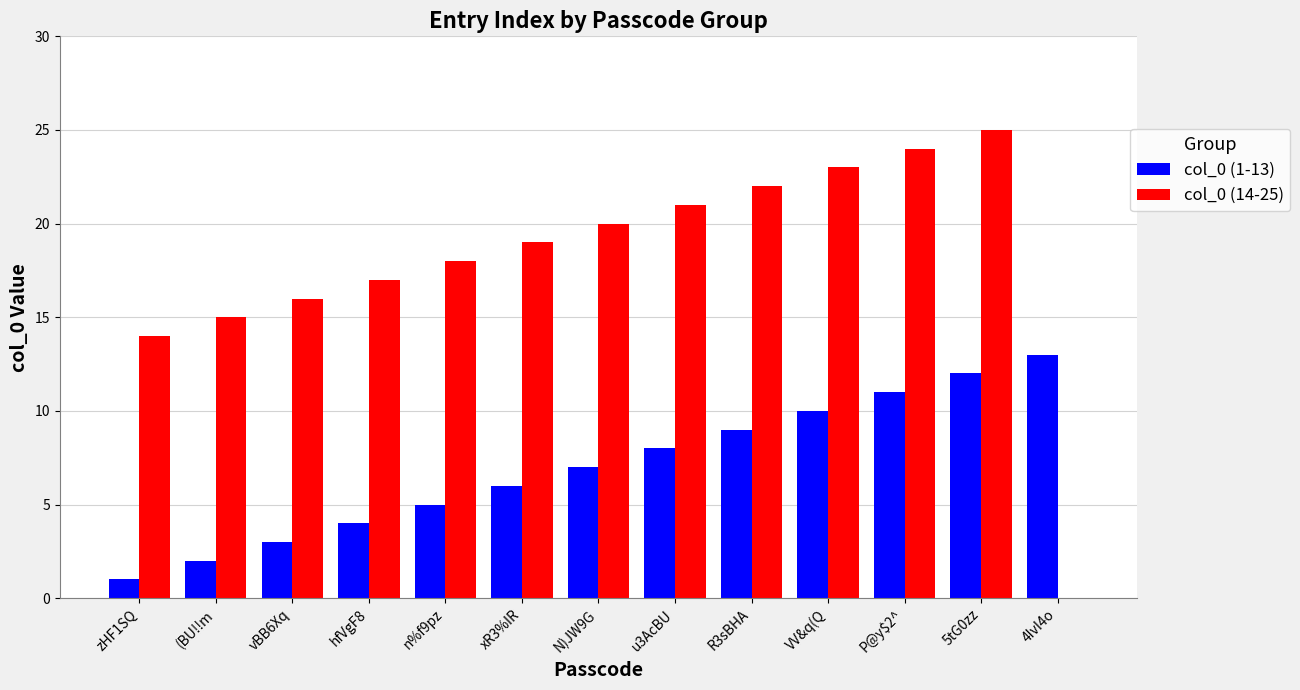

Is the value of col_0 (14-25) at 5tG0zz greater than the value of col_0 (1-13) at VV&q(Q?

Yes